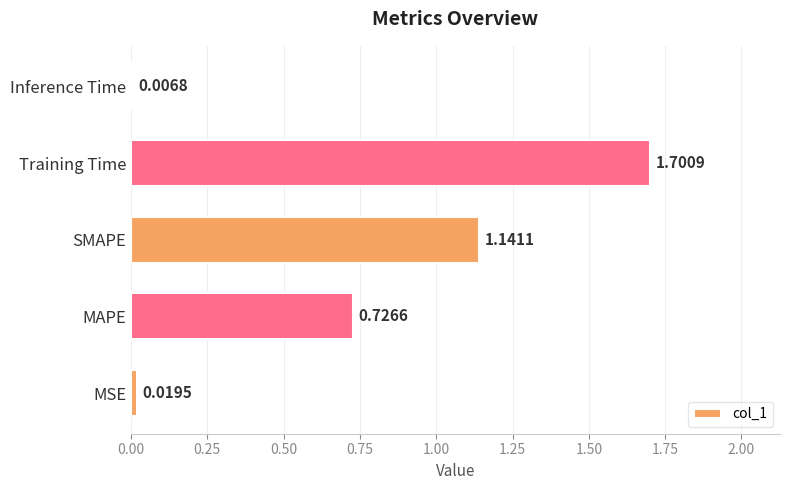

At which category does the chart reach its peak across all series?

Training Time